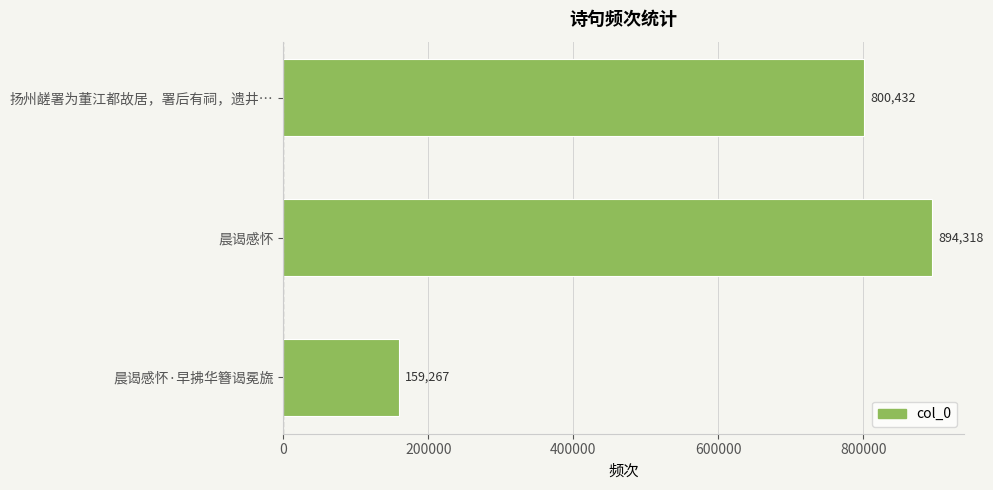

How many bars are there in total?

3